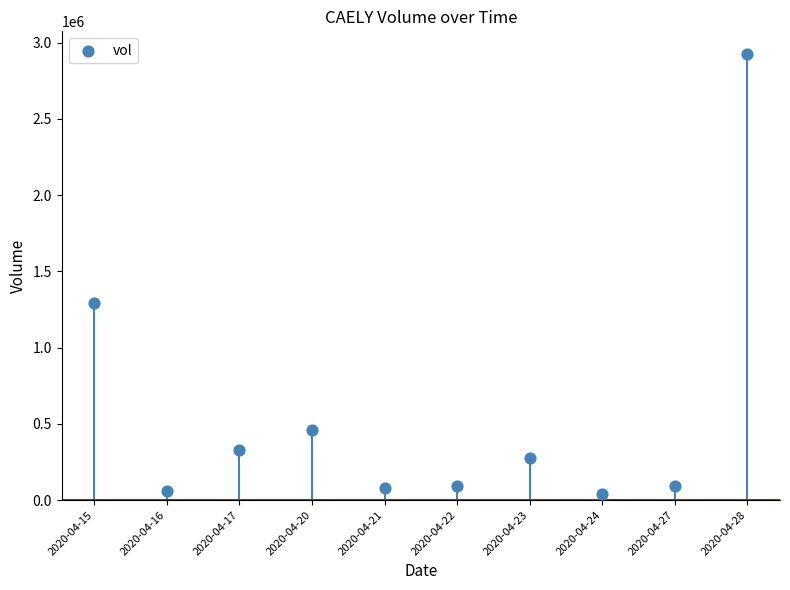

What Y value in the scatter plot is closest to 1482050?

1295100